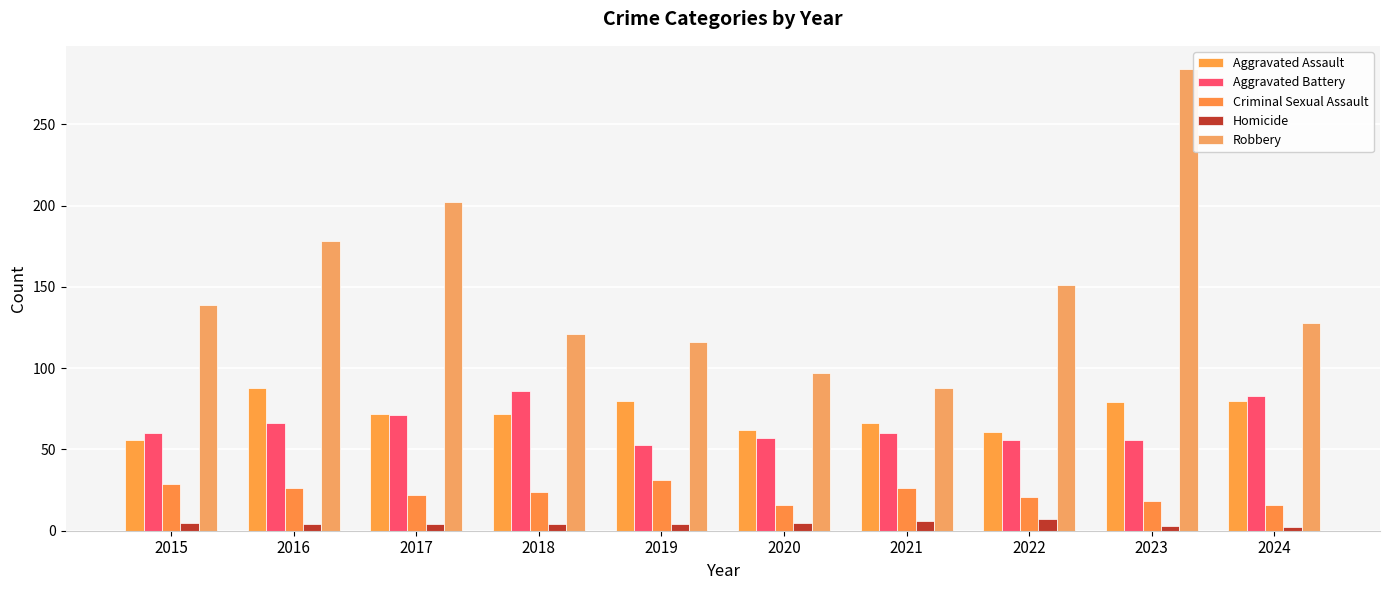

At 2022, list the series in order from smallest to largest.

Homicide, Criminal Sexual Assault, Aggravated Battery, Aggravated Assault, Robbery